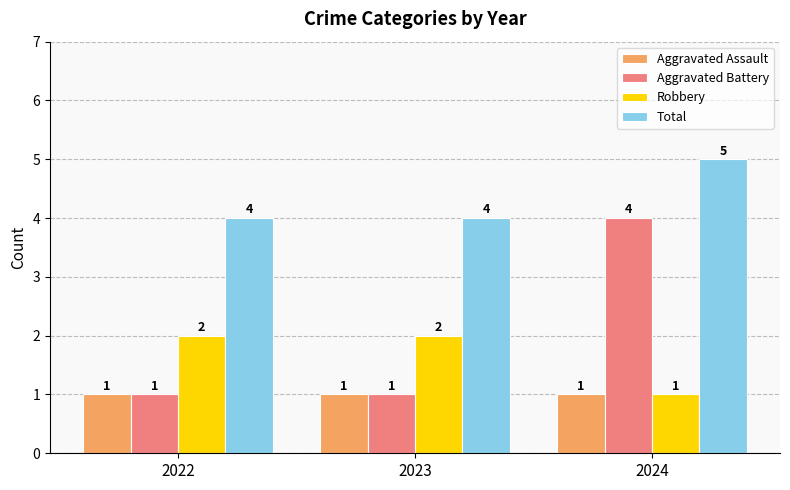

What are all the series names shown in the legend?

Aggravated Assault, Aggravated Battery, Robbery, Total